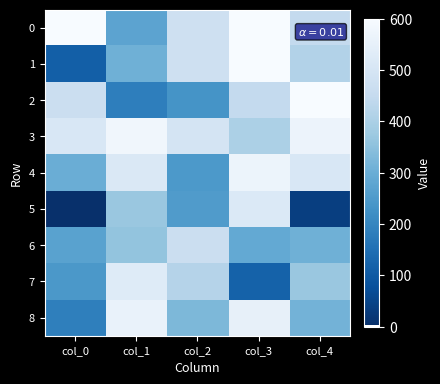

What is the spread (max minus min) of values at col_1?

399